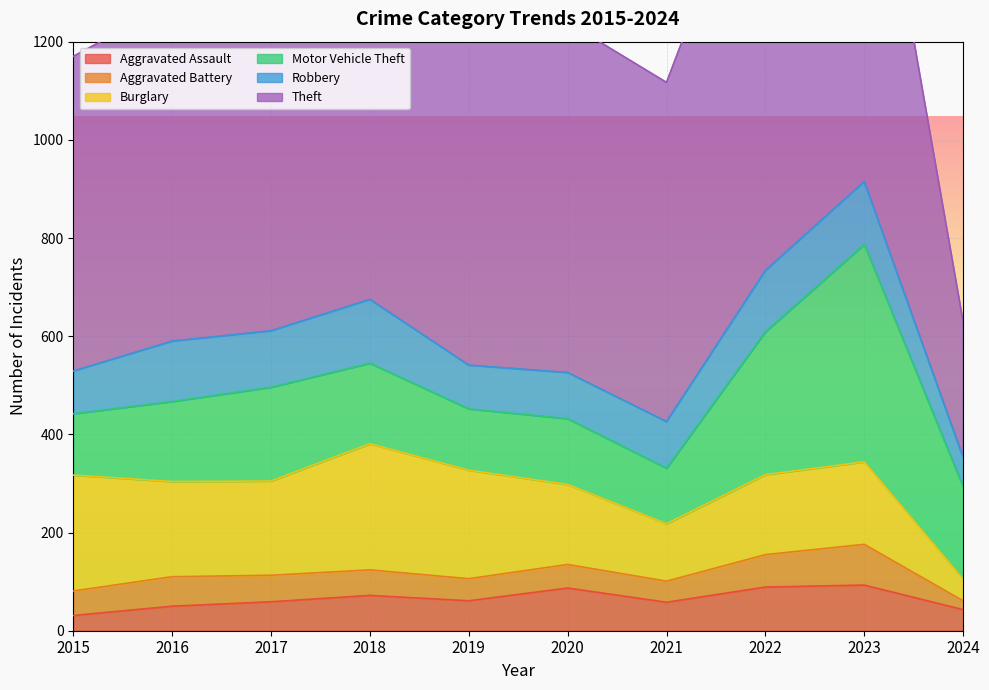

Which category has the highest value in the Burglary series?

2018